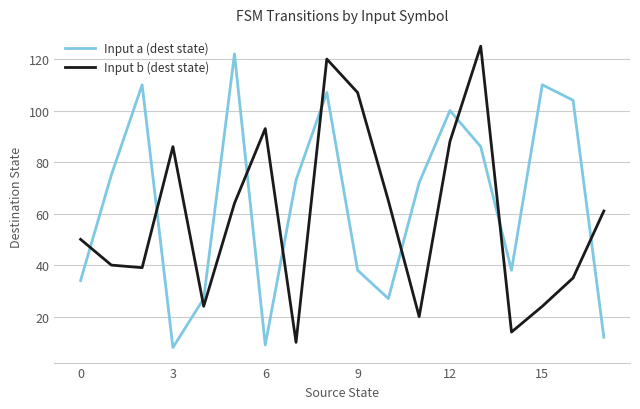

True or false: Input b (dest state) and Input a (dest state) intersect in this chart.

True